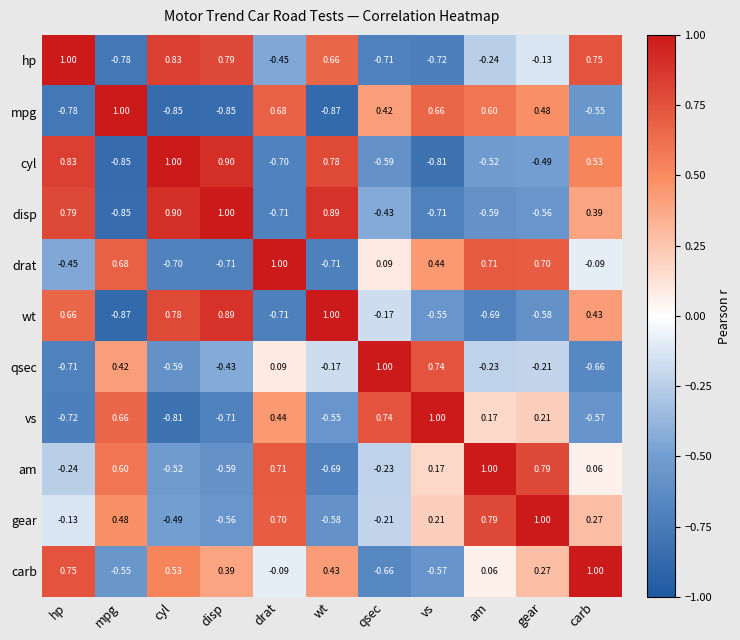

Which series has the largest total across all categories?

carb